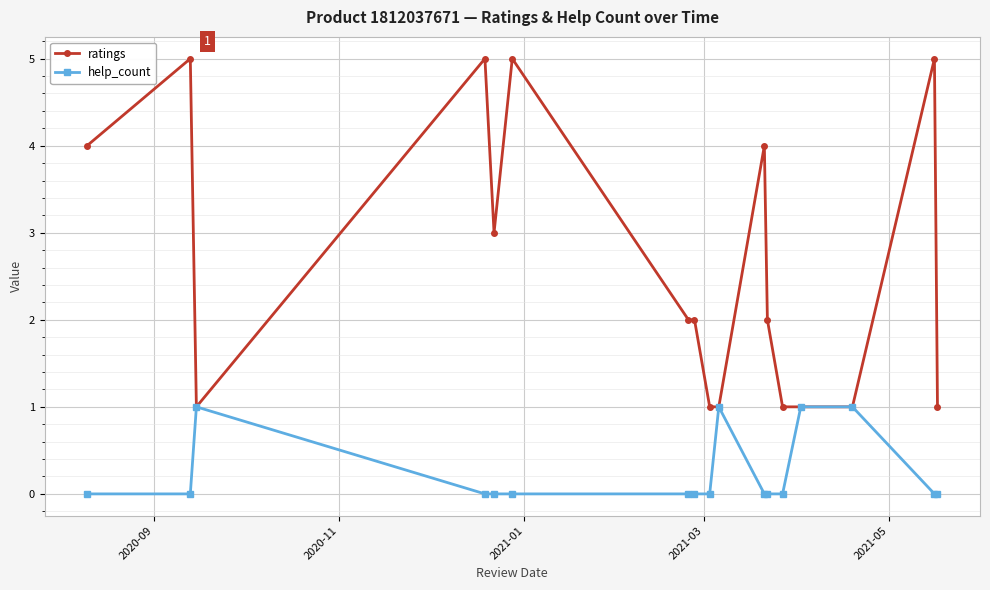

What is the value of the ratings point at the 8th from the left?

2